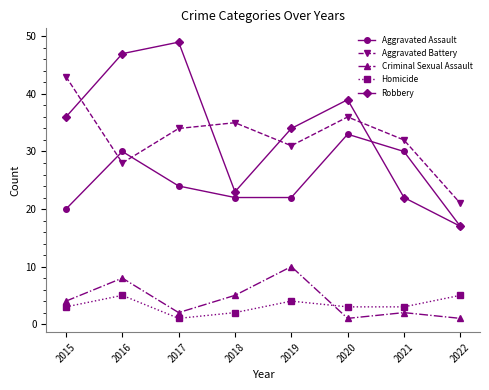

Count the number of categories in the chart.

8